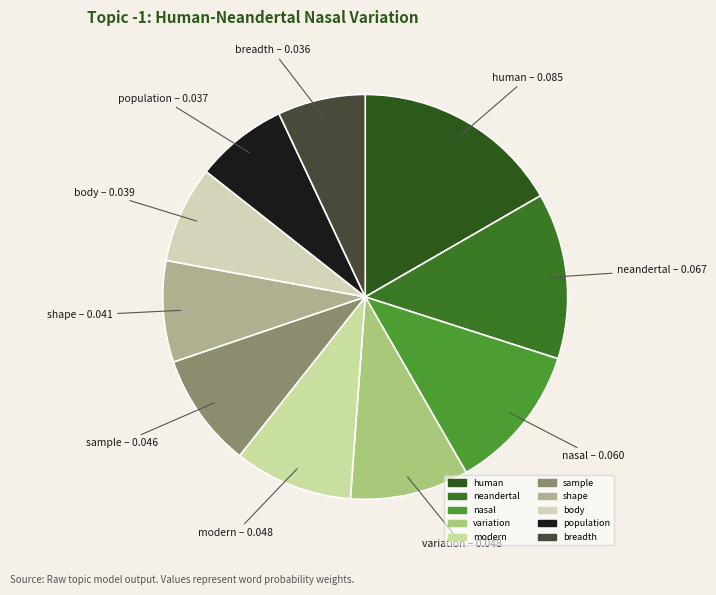

Is shape the majority of the pie?

No